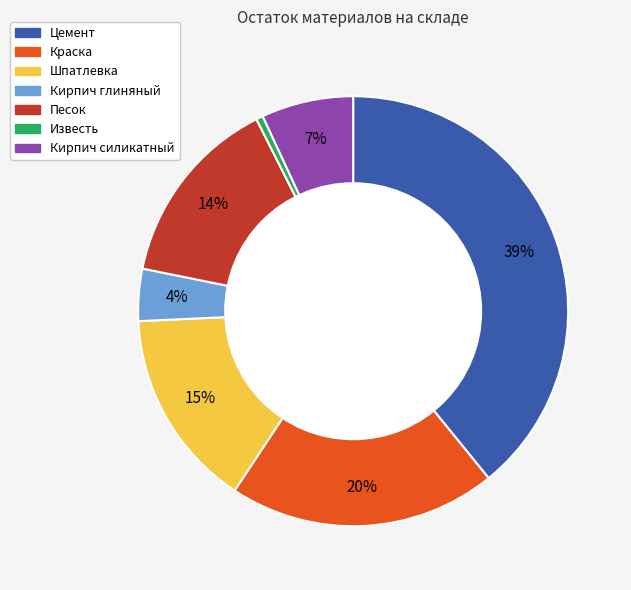

The Кирпич силикатный slice represents 7% of the pie. True or false?

True